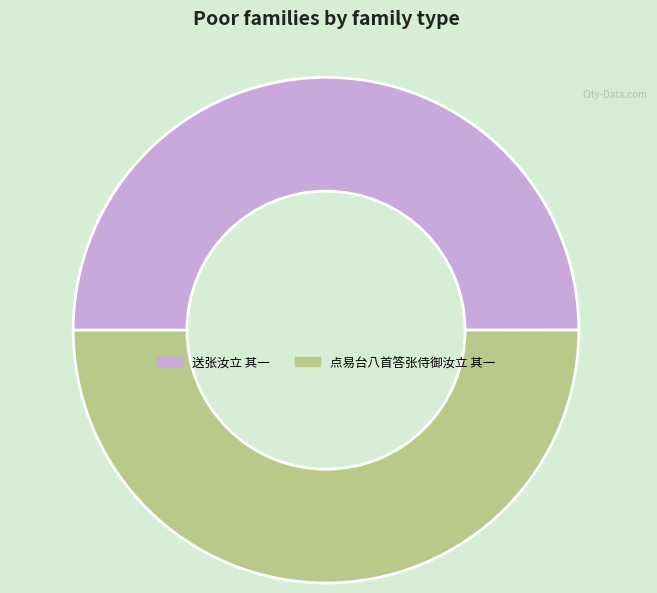

Approximately how many times larger is the value at 点易台八首答张侍御汝立 其一 compared to 送张汝立 其一?

1.0